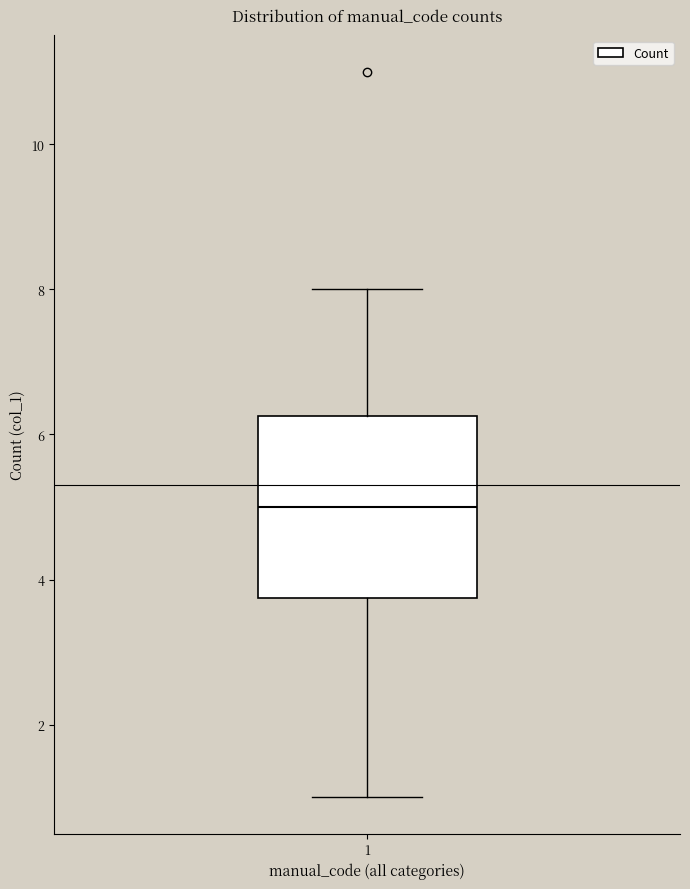

Transcribe this box plot: give where the median line is, the range the box spans, and where the two whiskers end, as read against the y-axis. The values are not printed on the chart, so give them approximately, as read against the axis.

median 5.0, box 3.8 to 6.2, whiskers 1.0 to 8.0